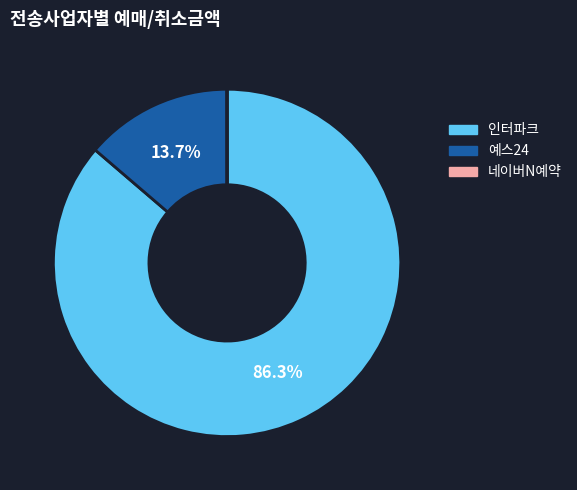

What percentage is the 예스24 slice, to the nearest percent?

14%